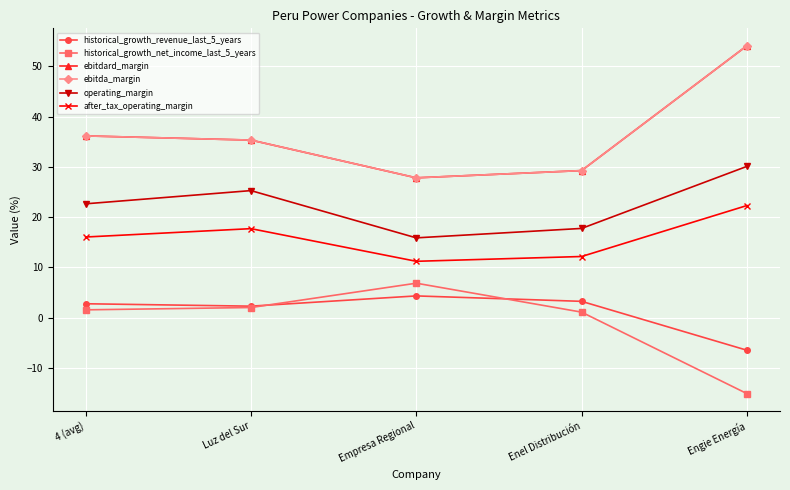

Where is the first local minimum for operating_margin?

Empresa Regional